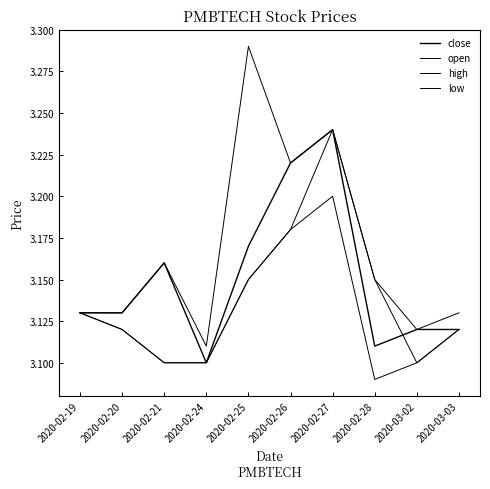

Rank the series at 2020-02-19 from highest to lowest value.

close, open, high, low